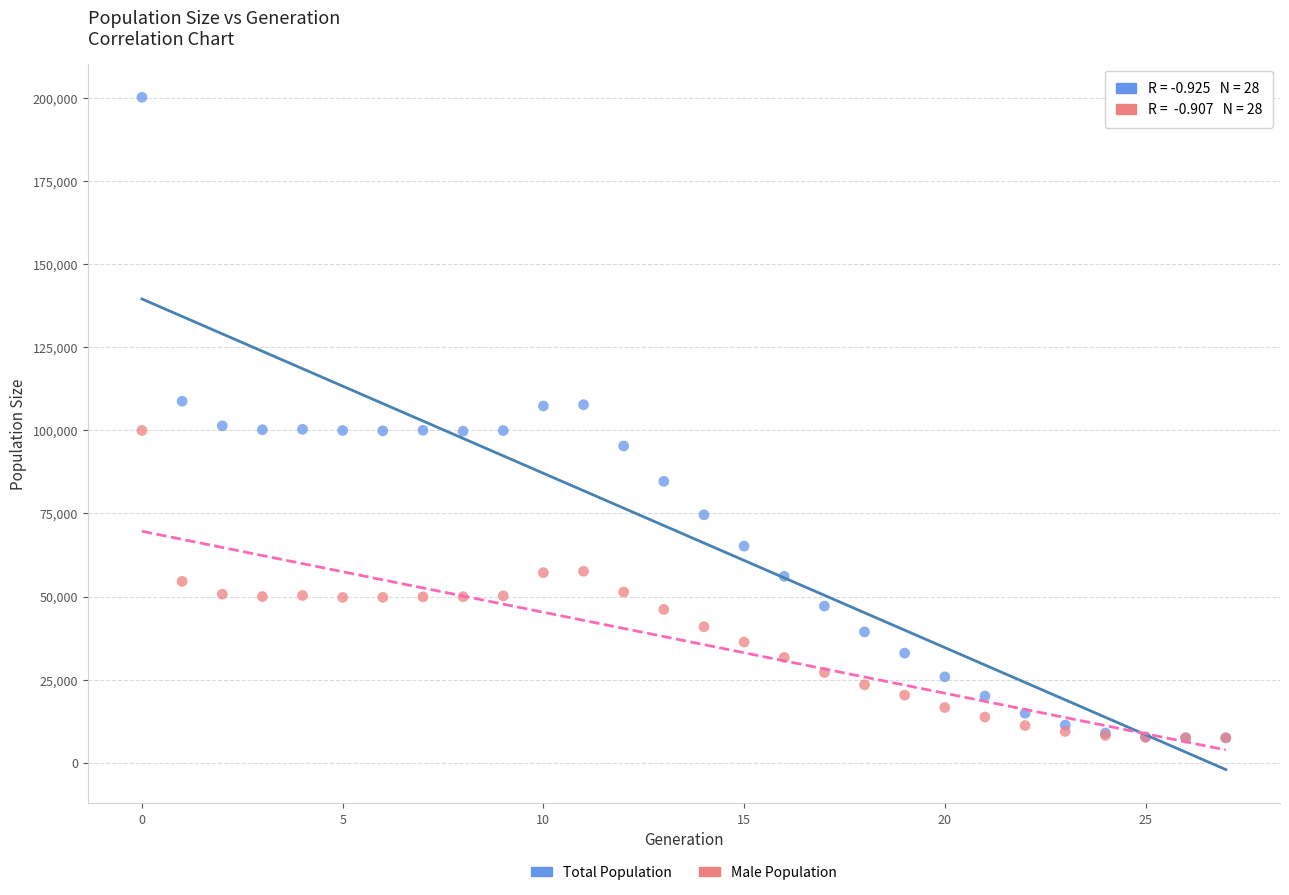

Which series contains the highest Y value?

Total Population